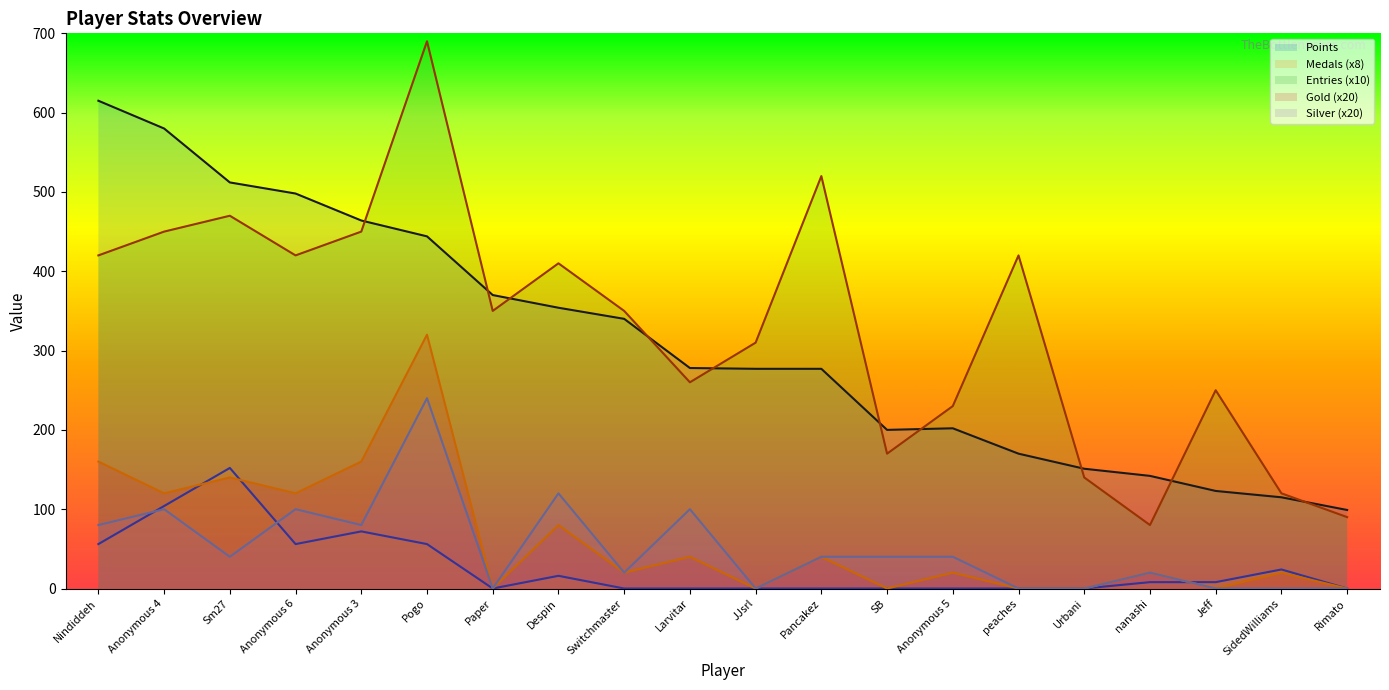

What is the highest value of the Entries series?

690